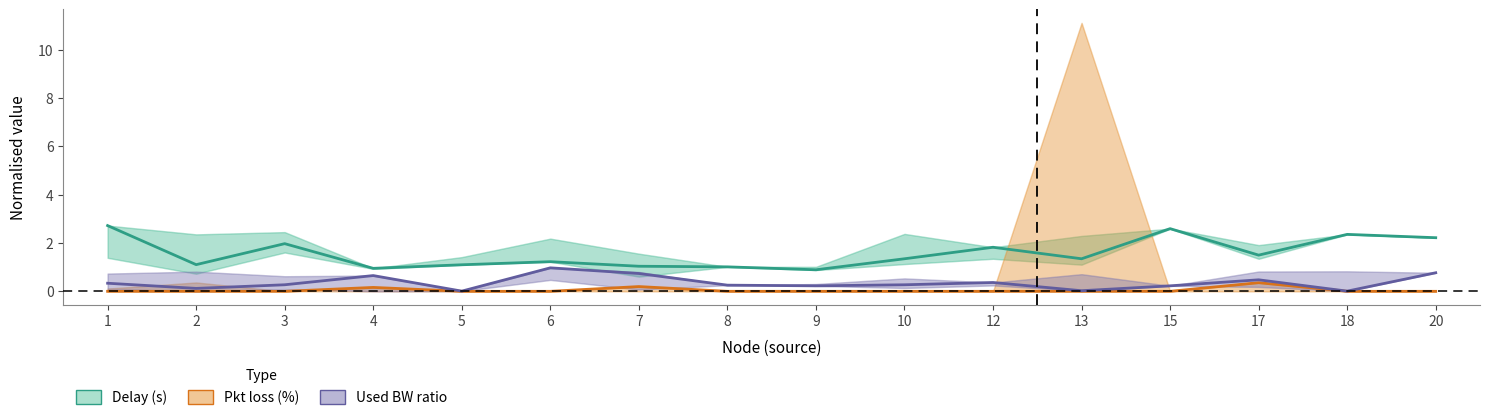

Which label corresponds to the largest value in the chart?

1